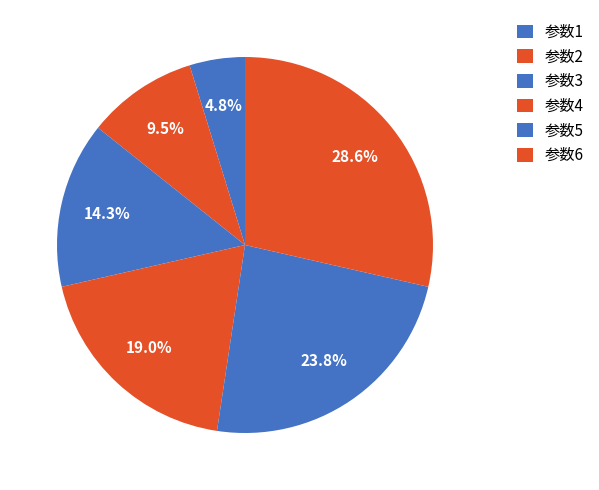

Is 参数5 the majority of the pie?

No